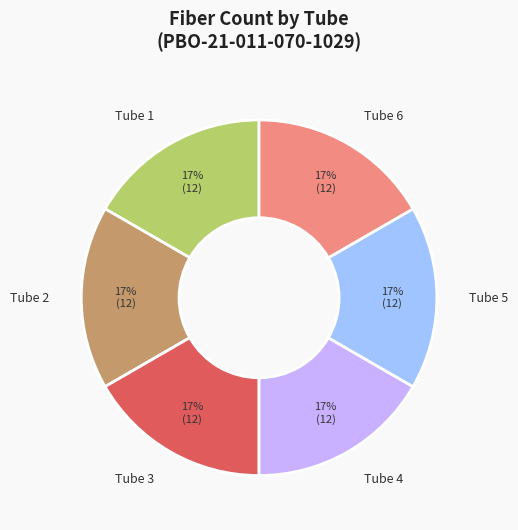

Does Tube 5 account for over 50% of the chart?

No